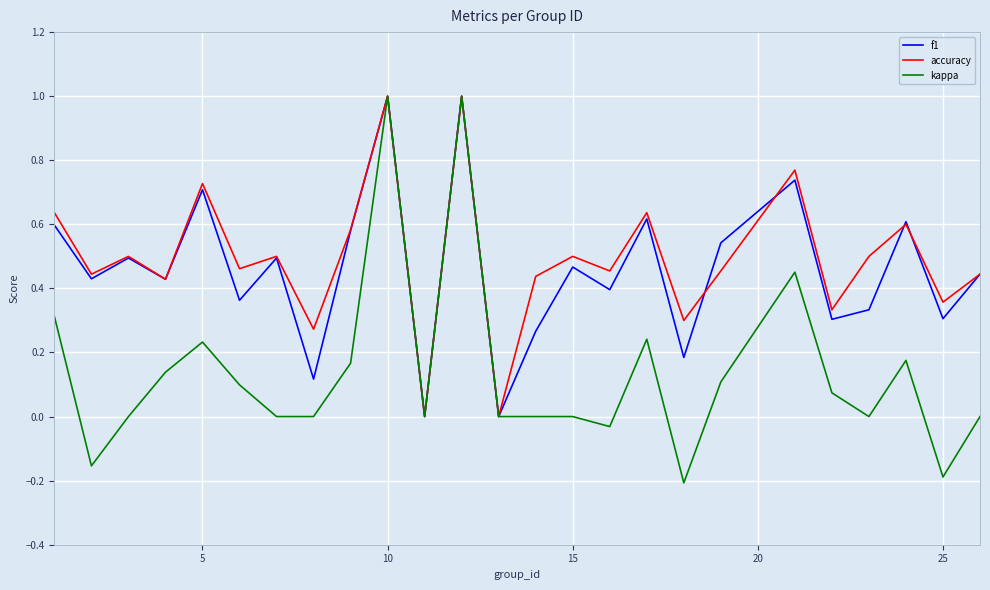

Which series has the widest spread of values?

kappa